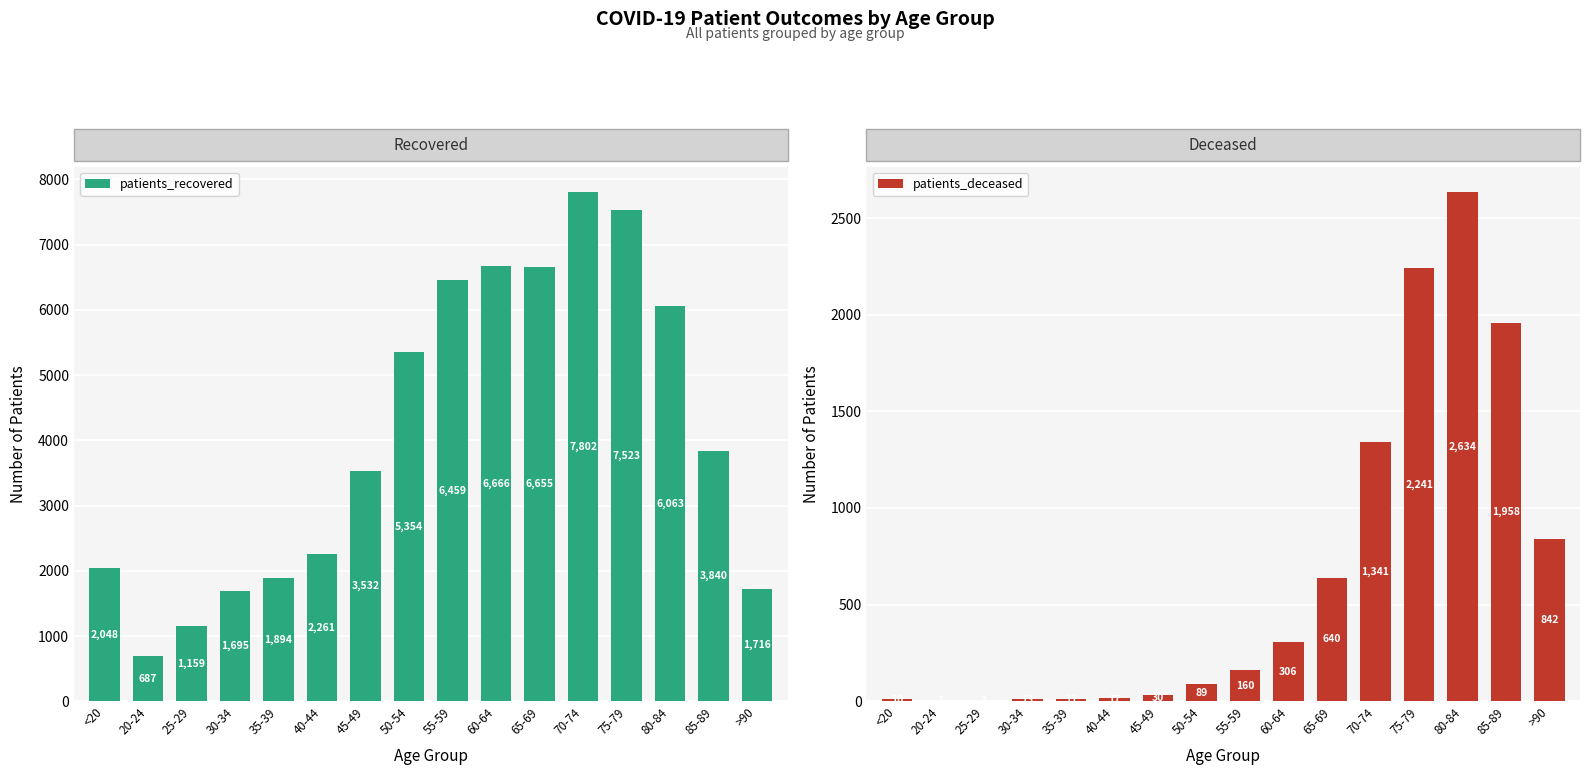

What is the average value of the patients_deceased series?

644